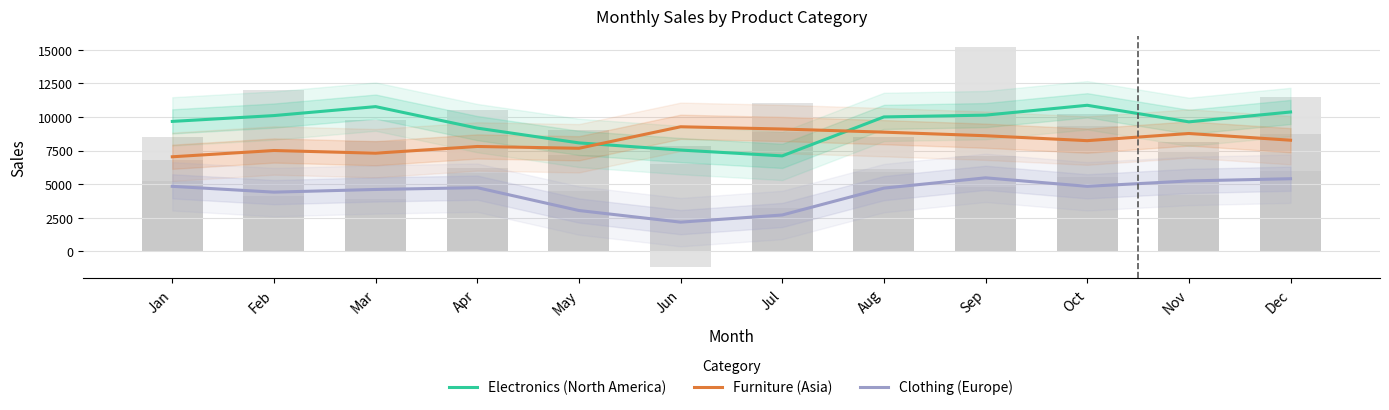

Reading left to right, what are all the values shown in this chart?

Electronics (North America): Jan=9666.7	Feb=10100.0	Mar=10766.7	Apr=9166.7	May=8066.7	Jun=7533.3	Jul=7100.0	Aug=10000.0	Sep=10133.3	Oct=10866.7	Nov=9633.3	Dec=10366.7
Furniture (Asia): Jan=7033.3	Feb=7500.0	Mar=7300.0	Apr=7800.0	May=7666.7	Jun=9266.7	Jul=9100.0	Aug=8866.7	Sep=8600.0	Oct=8233.3	Nov=8766.7	Dec=8266.7
Clothing (Europe): Jan=4833.3	Feb=4400.0	Mar=4600.0	Apr=4733.3	May=3033.3	Jun=2166.7	Jul=2700.0	Aug=4700.0	Sep=5466.7	Oct=4833.3	Nov=5233.3	Dec=5400.0